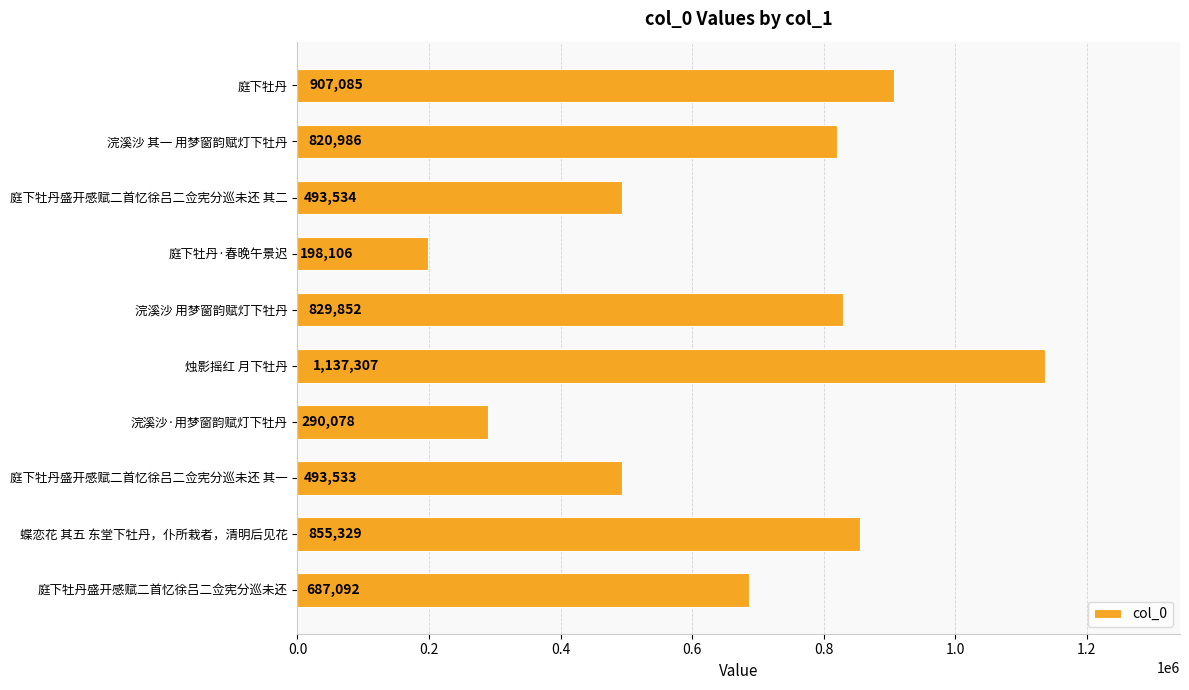

Which label corresponds to the largest value in the chart?

烛影摇红 月下牡丹